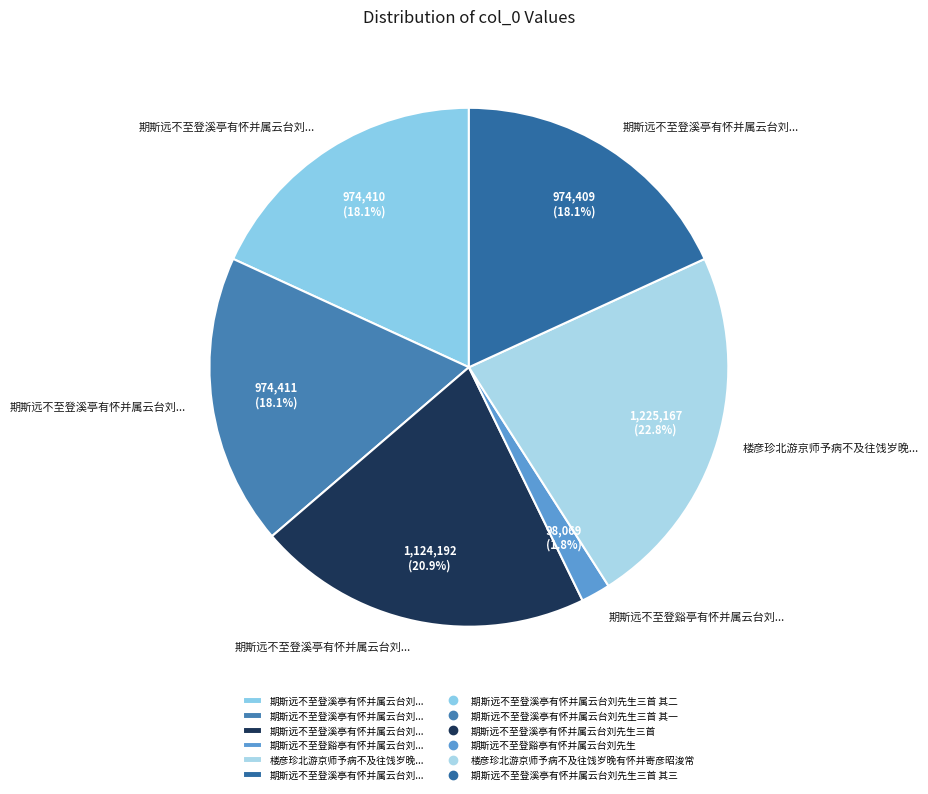

How many segments does this pie chart have?

6